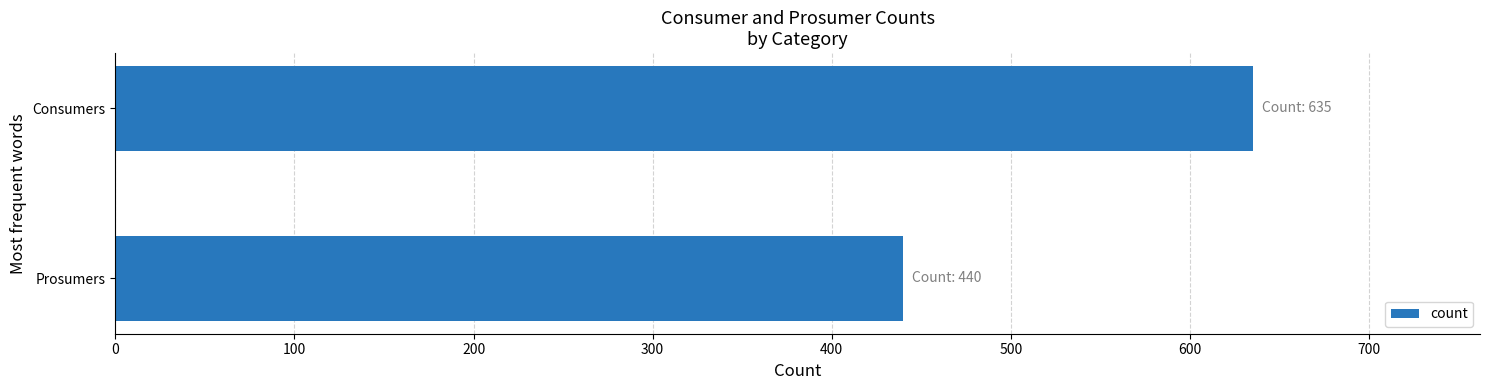

Is it true that the value at Consumers is 1014?

False